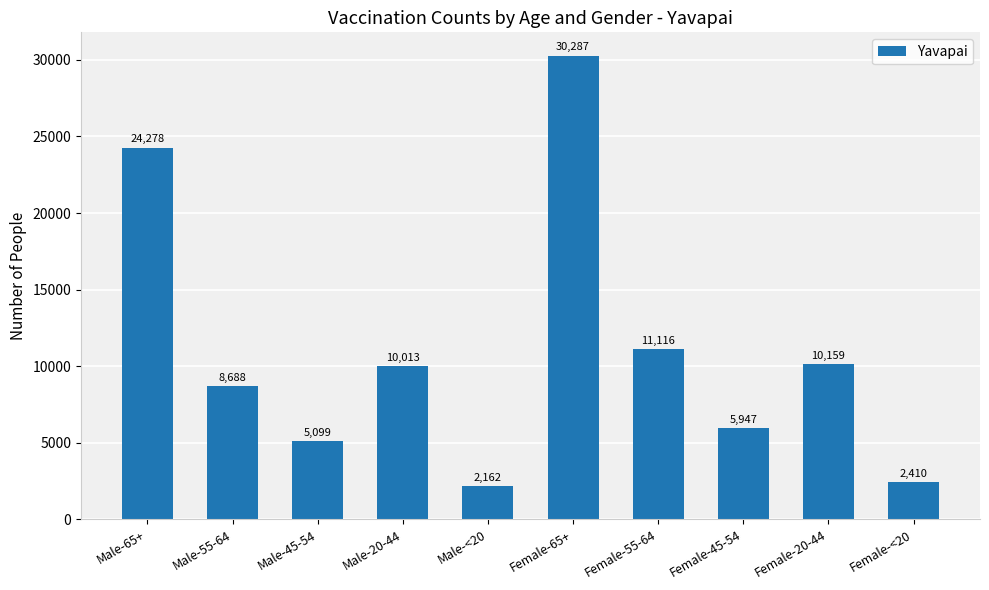

Reading left to right, transcribe all the data shown in this chart.

Male-65+=24278	Male-55-64=8688	Male-45-54=5099	Male-20-44=10013	Male-<20=2162	Female-65+=30287	Female-55-64=11116	Female-45-54=5947	Female-20-44=10159	Female-<20=2410